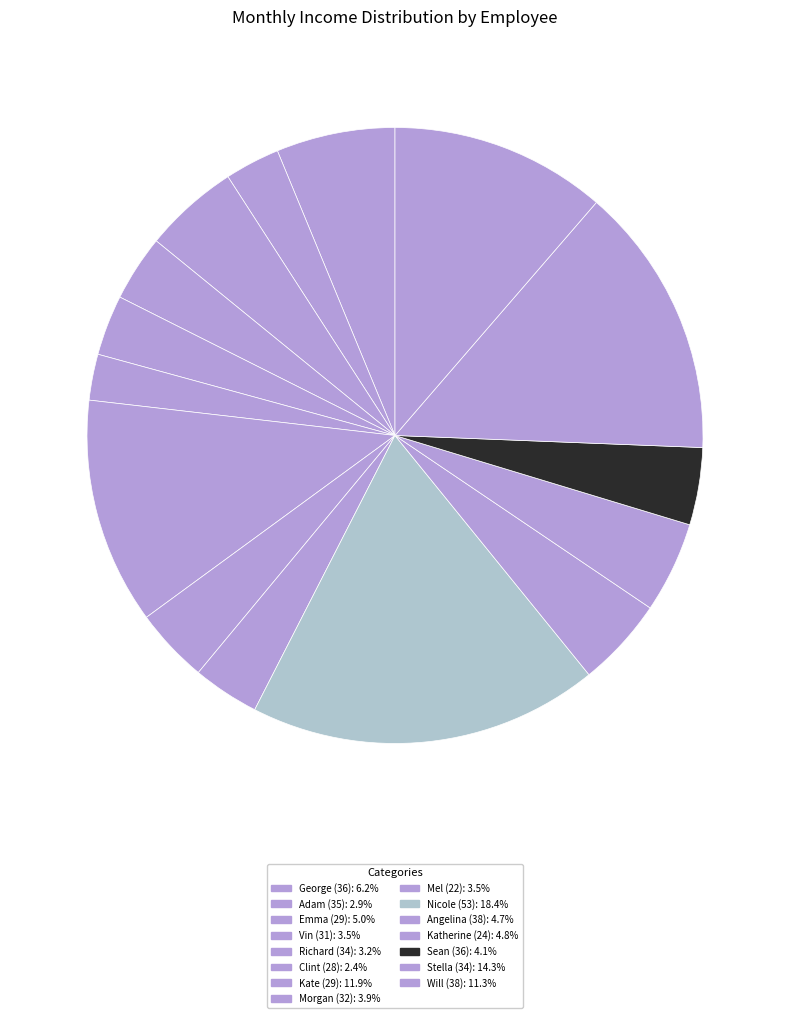

Do Adam (35) and Angelina (38) together represent more than half of the pie?

No